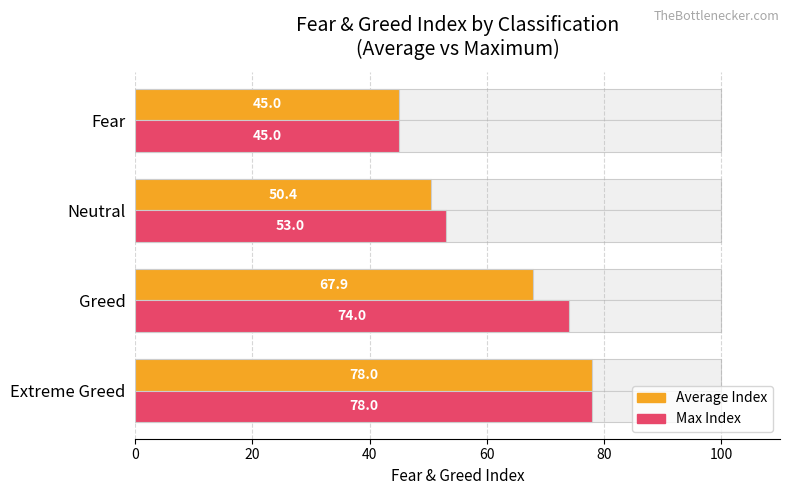

Which series has the largest total across all categories?

Max Index